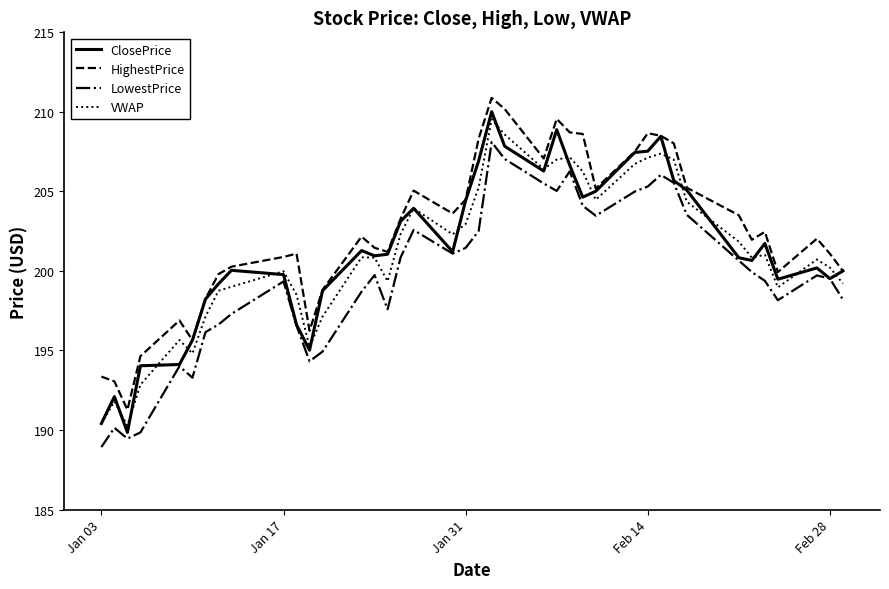

What is the difference between the maximum and minimum values in the HighestPrice series?

19.6